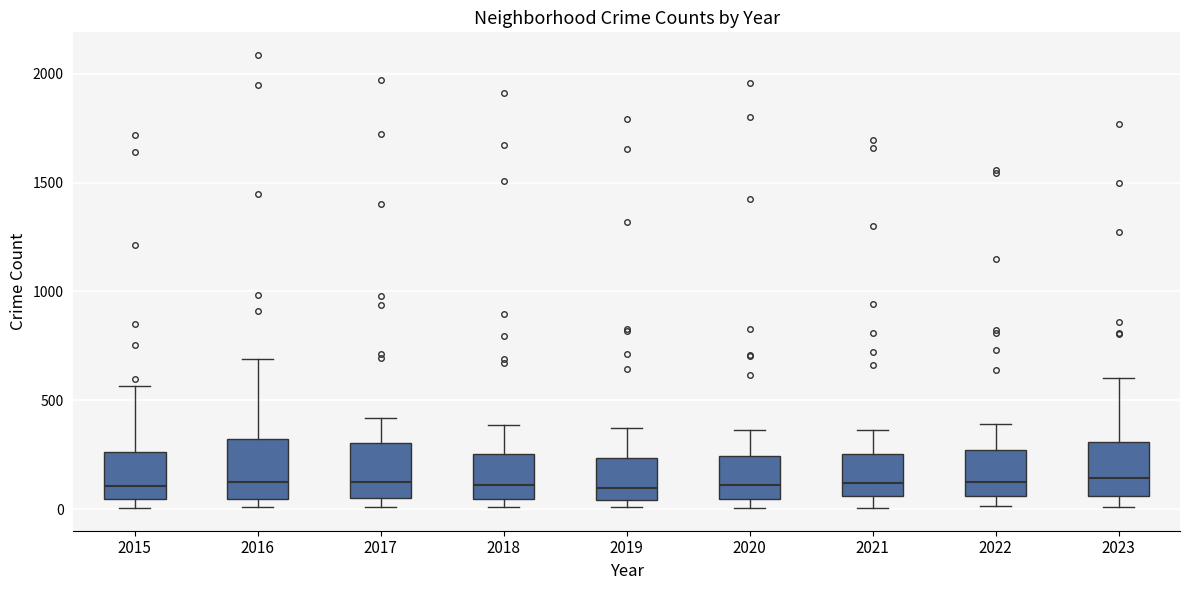

Reading left to right, transcribe this box plot: for each box, give where its median line is, the range the box spans, and where its two whiskers end, as read against the y-axis. The values are not printed on the chart, so give them approximately, as read against the axis.

2015: median 100, box 50 to 250, whiskers 0 to 550
2016: median 150, box 50 to 300, whiskers 0 to 700
2017: median 100, box 50 to 300, whiskers 0 to 400
2018: median 100, box 50 to 250, whiskers 0 to 400
2019: median 100, box 50 to 250, whiskers 0 to 400
2020: median 100, box 50 to 250, whiskers 0 to 350
2021: median 100, box 50 to 250, whiskers 0 to 350
2022: median 100, box 50 to 250, whiskers 0 to 400
2023: median 150, box 50 to 300, whiskers 0 to 600